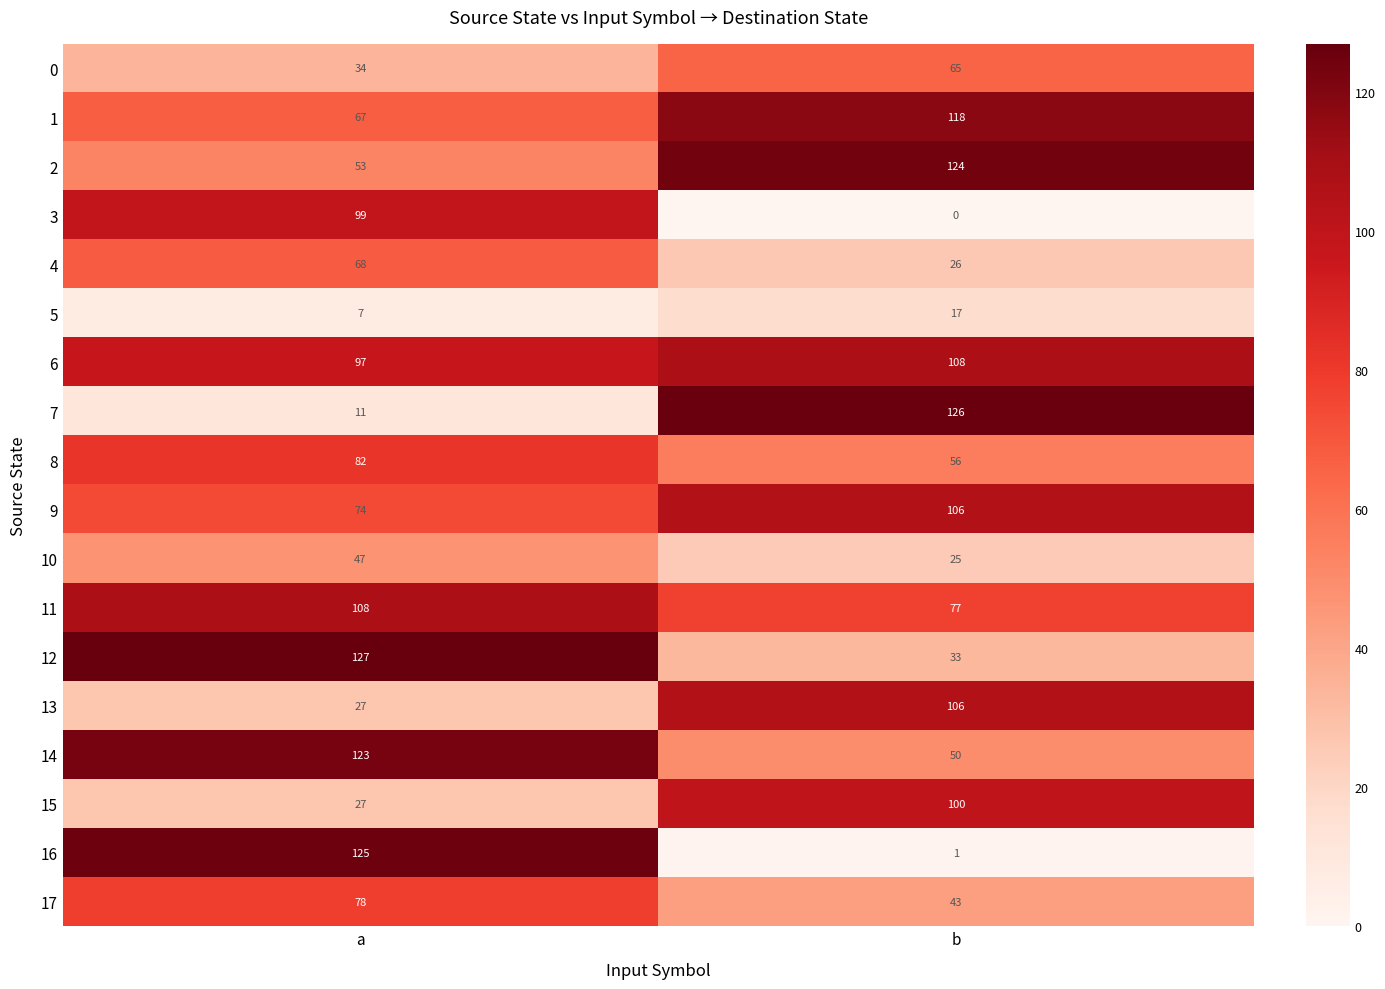

Which series has the largest total across all categories?

6